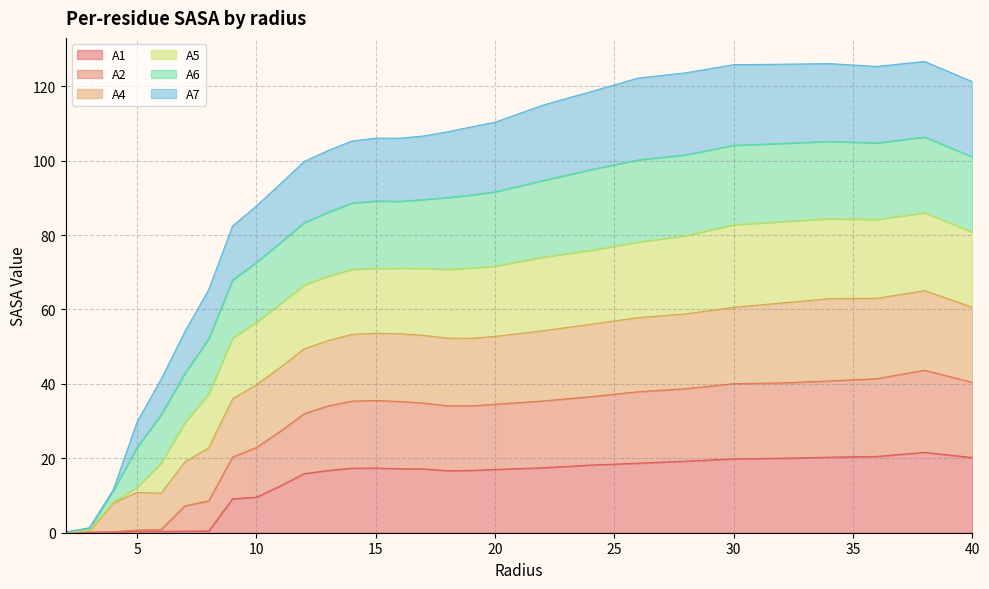

Does the chart display data point markers on the line(s)?

No